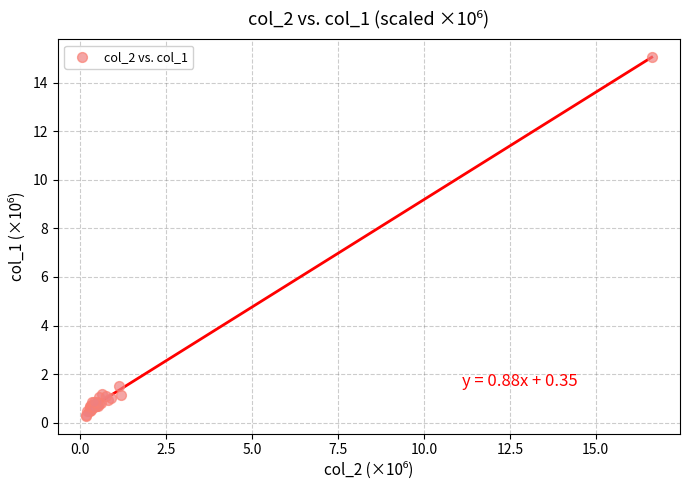

What Y value in the scatter plot is closest to 7?

1.5